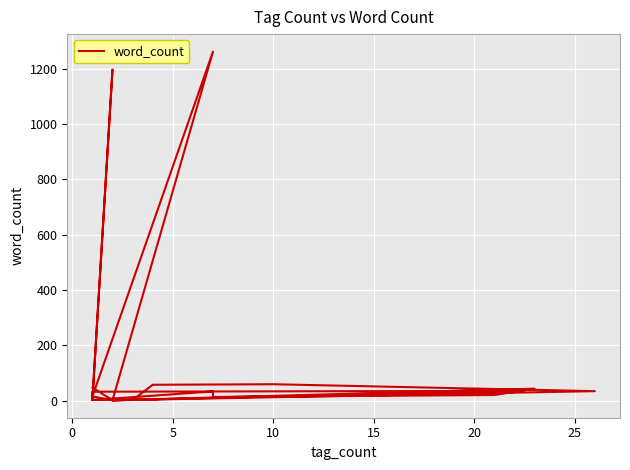

How many interior local peaks (higher than both neighbors) does the data have?

6